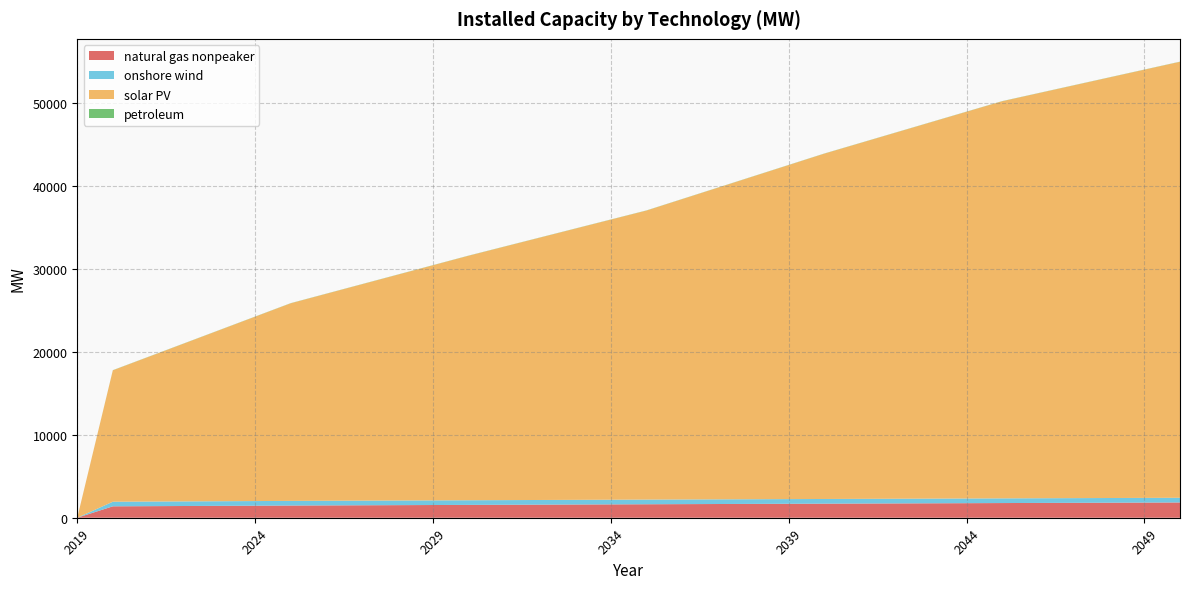

Reading left to right, list all the values displayed in this chart.

natural gas nonpeaker: 0.0	1377.2	1396.1	1415.1	1434.1	1453.1	1472.1	1487.5	1502.9	1518.2	1533.6	1549.0	1564.4	1579.9	1595.3	1610.7	1626.2	1640.5	1654.8	1669.2	1683.5	1697.9	1712.4	1727.0	1741.5	1756.1	1770.6	1784.9	1799.2	1813.5	1827.8	1842.1
onshore wind: 0.0	554.9	555.7	556.6	557.4	558.3	559.1	559.4	559.6	559.9	560.1	560.4	561.1	561.8	562.5	563.2	563.9	564.0	564.2	564.3	564.4	564.6	564.8	565.1	565.4	565.6	565.9	565.9	565.9	565.9	565.9	565.9
solar PV: 0.0	15855.4	17452.5	19049.6	20646.7	22243.8	23841.0	24972.8	26104.6	27236.5	28368.3	29500.2	30574.2	31648.3	32722.3	33796.4	34870.5	36229.3	37588.1	38946.9	40305.7	41664.5	42914.1	44163.8	45413.5	46663.1	47912.8	48851.0	49789.2	50727.4	51665.6	52603.8
petroleum: 0.0	17.1	17.1	17.1	17.1	17.1	17.1	17.1	17.1	17.1	17.1	17.1	17.1	17.1	17.1	17.1	17.1	17.1	17.1	17.1	17.1	17.1	17.1	17.1	17.1	17.1	17.1	17.1	17.1	17.1	17.1	17.1